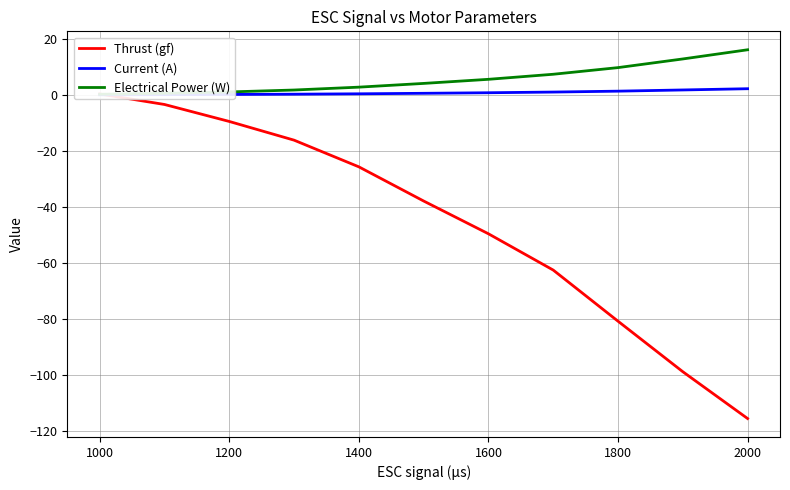

Rank the series by their maximum value, from lowest to highest.

Thrust (gf), Current (A), Electrical Power (W)